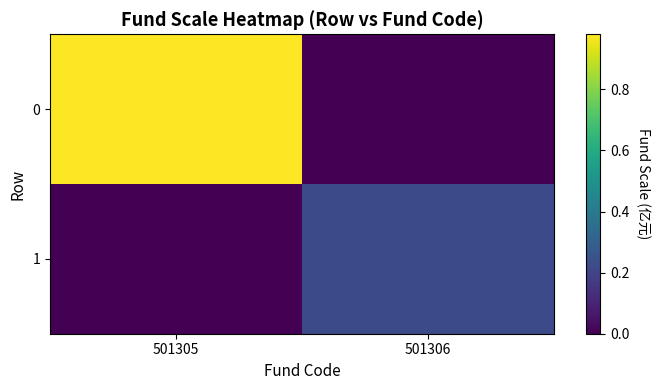

List the series in order of their peak value, lowest first.

1, 0